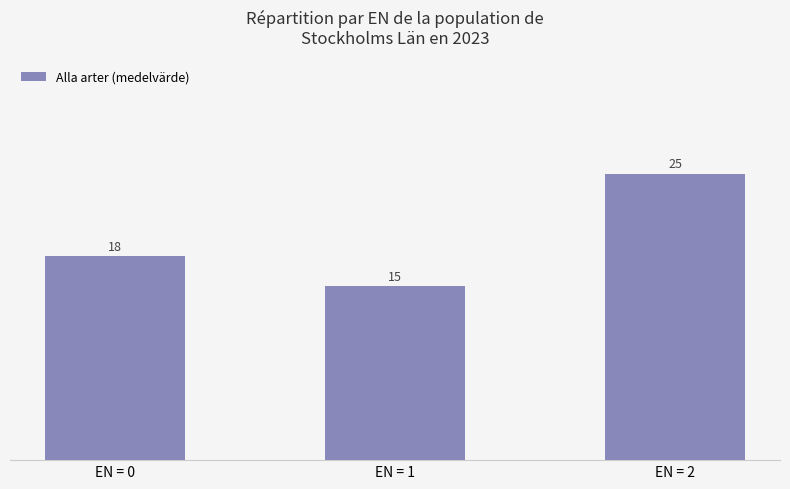

What is the change in value from EN = 0 to EN = 2?

+7.2